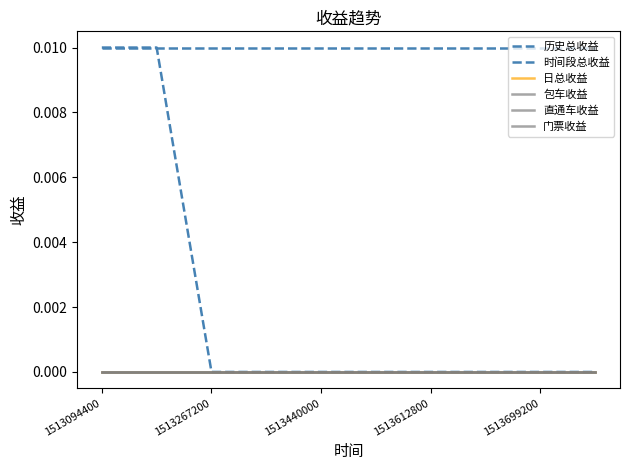

Is this an area chart (filled region under the line)?

No